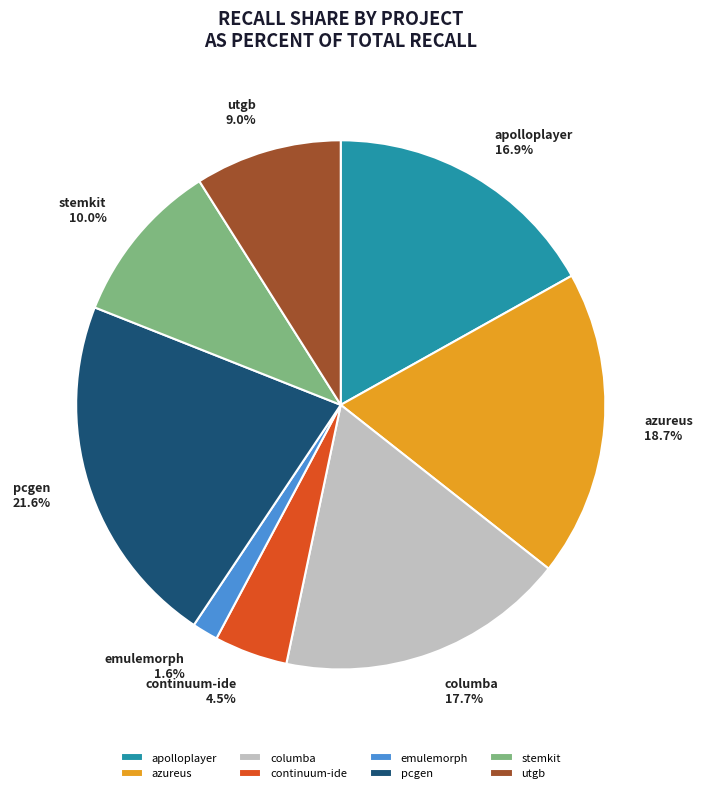

Which slice is the smallest?

emulemorph